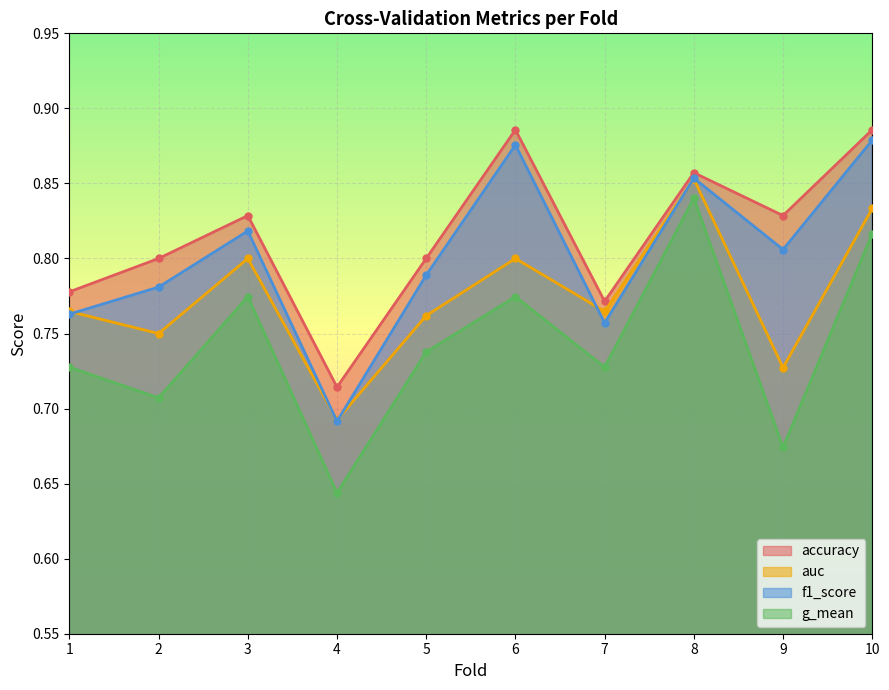

What is the value of the auc point at the 6th from the left?

0.8